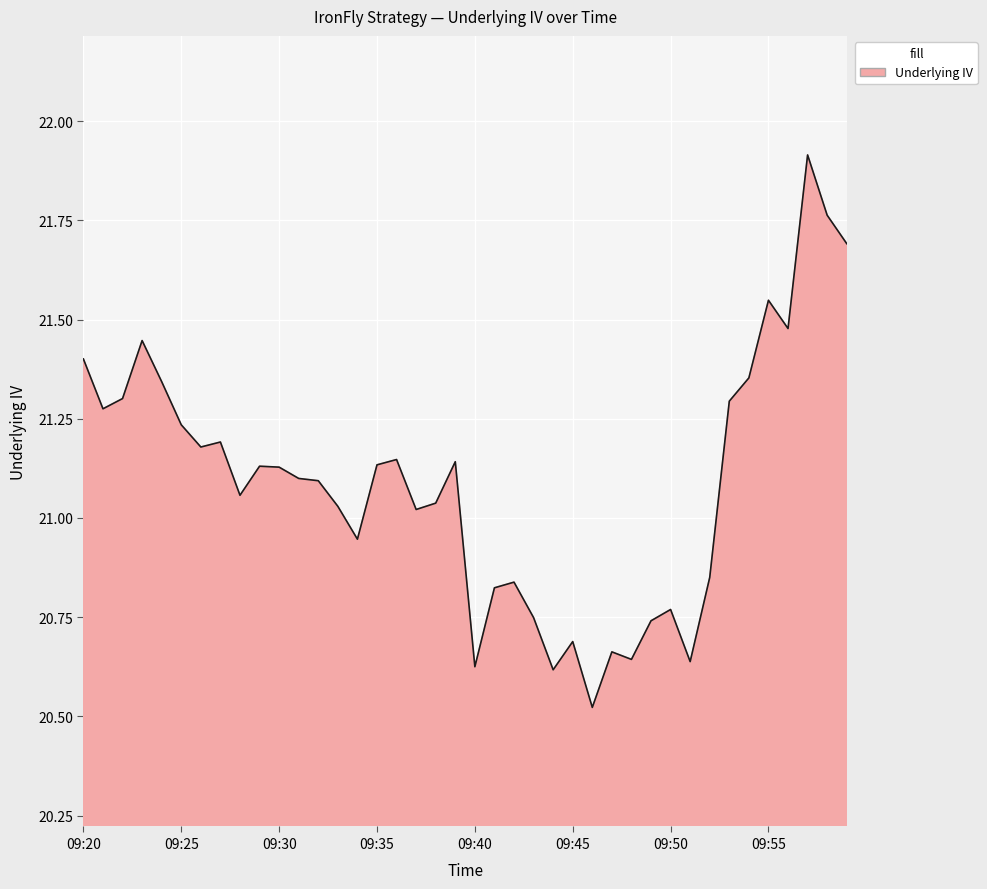

What is the maximum value shown in the chart?

21.9